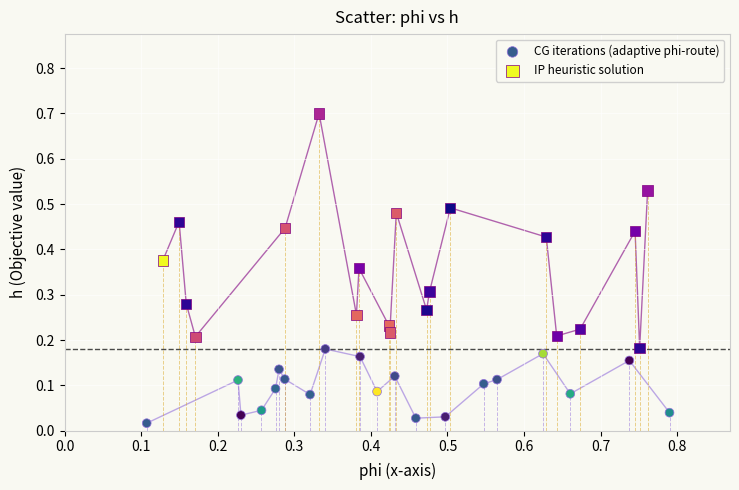

Which series contains the highest Y value?

IP heuristic solution